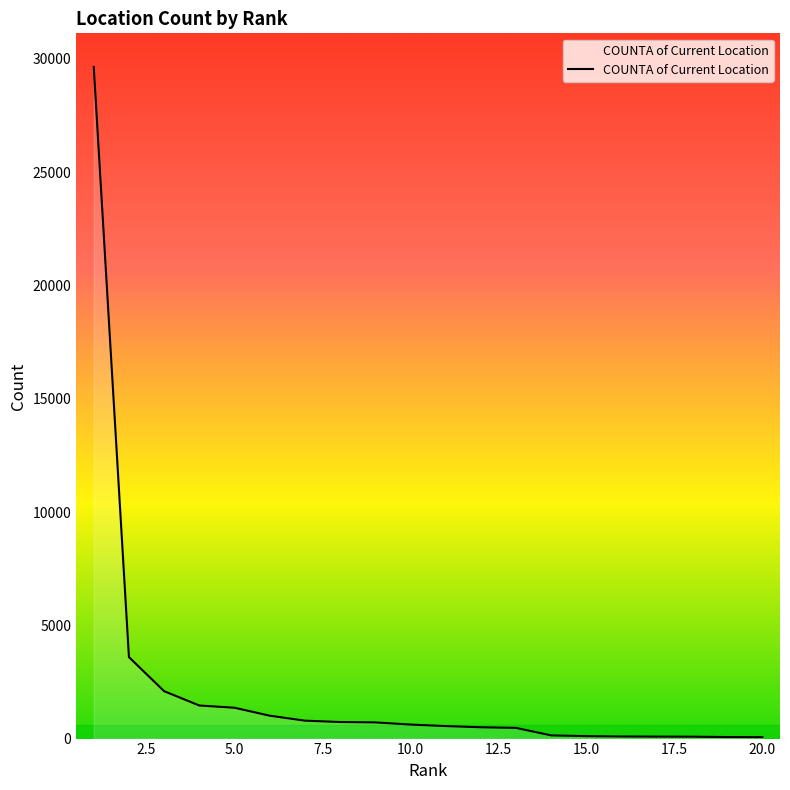

What is the difference between the maximum and minimum values?

29585